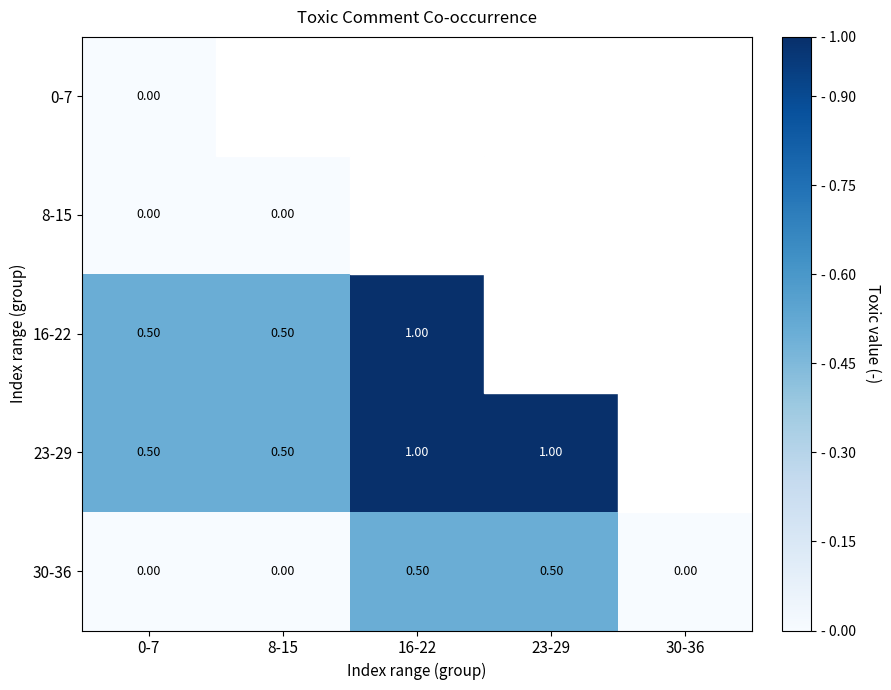

What is the sum of the 30-36 values at 16-22 and 23-29?

1.0